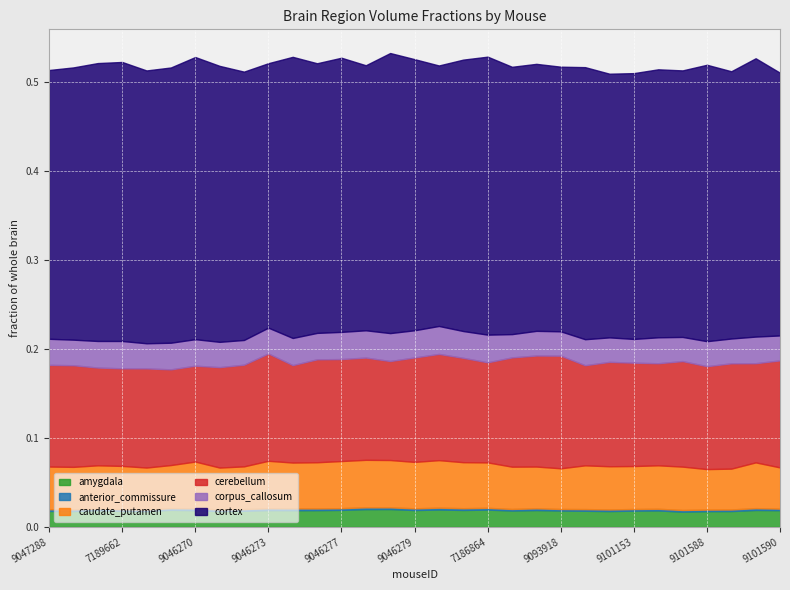

What is the value of the cerebellum point at the 27th from the left?

0.1